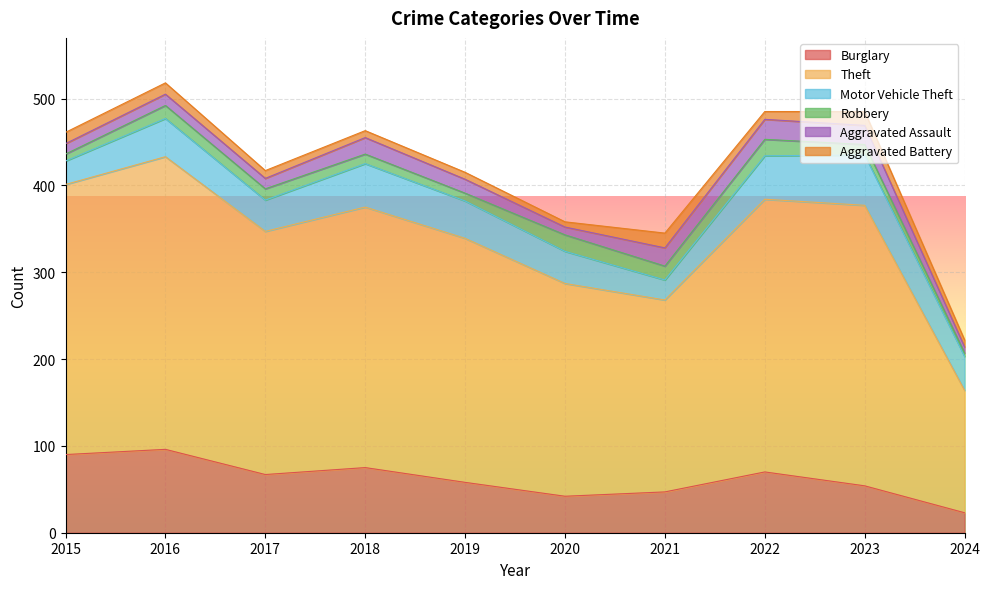

Between 2020 and 2021, which series saw the biggest shift?

Theft